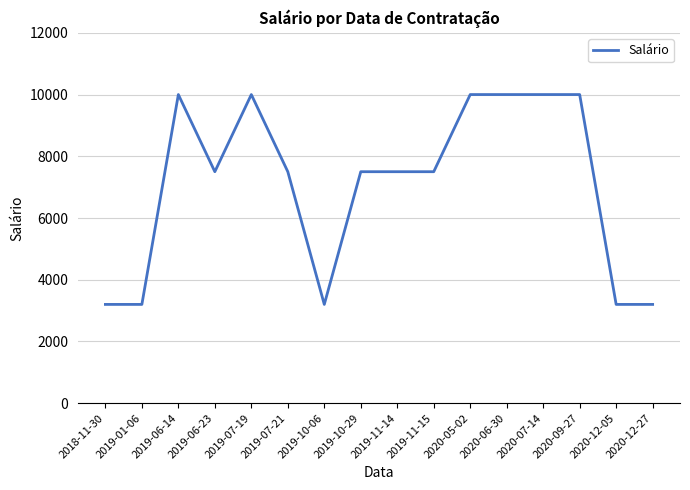

What is the ratio of the value at 2019-11-14 to the value at 2020-12-27?

2.3